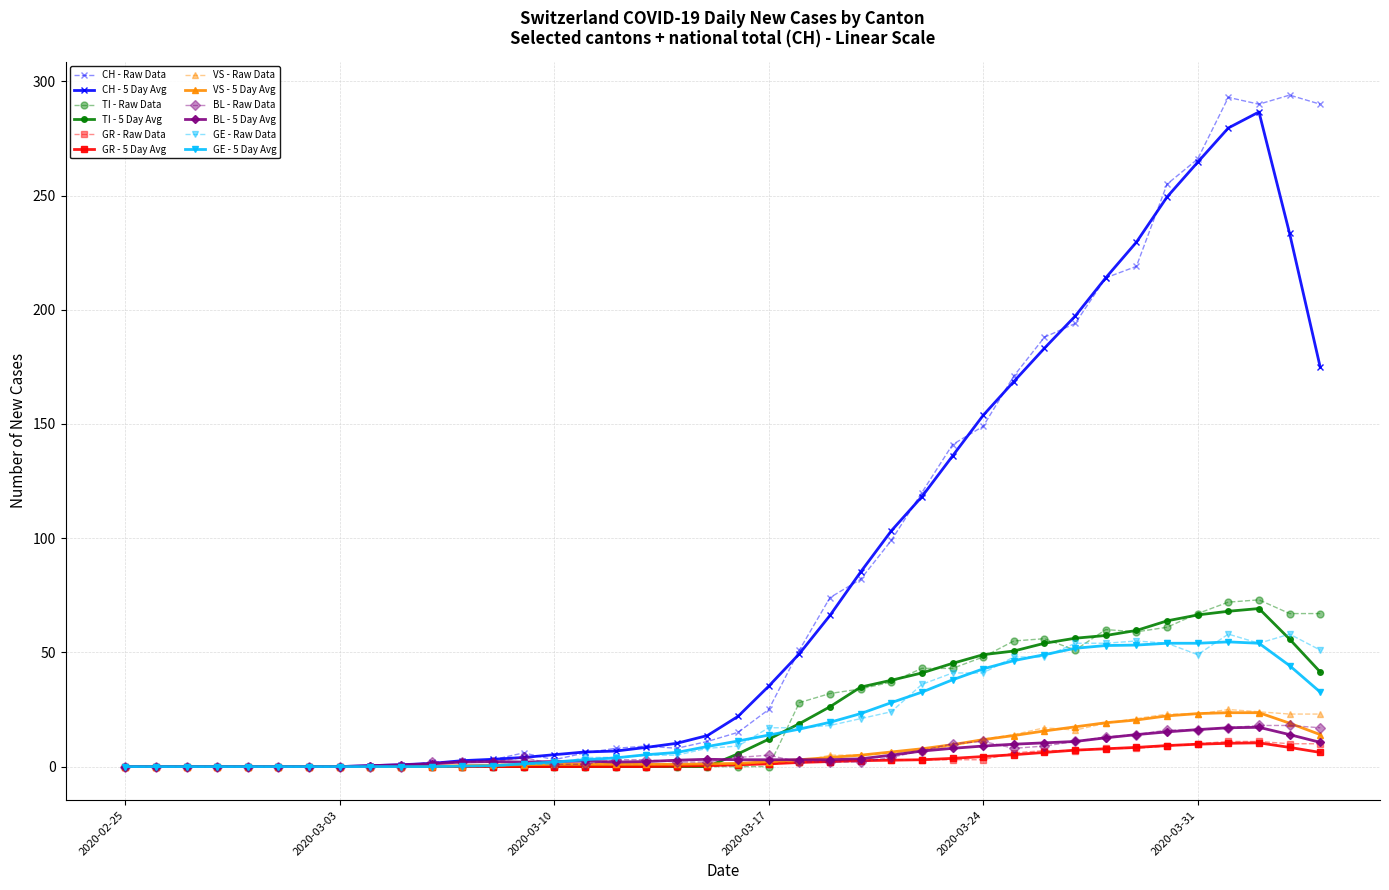

At how many categories does at least one series exceed 282?

4